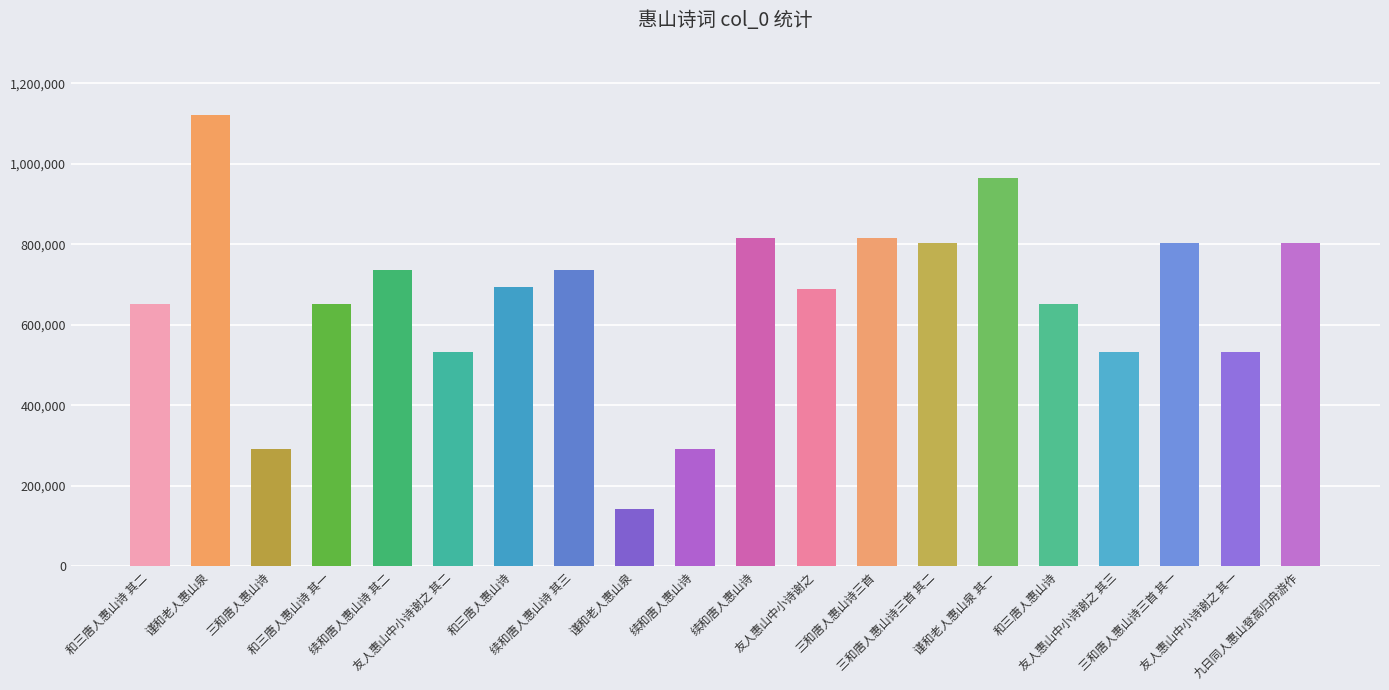

Reading left to right, what are all the values shown in this chart?

650998	1122635	290678	650997	735494	532506	693653	735495	142687	290722	815567	688256	815561	803038	963800	650996	532507	803037	532505	804582